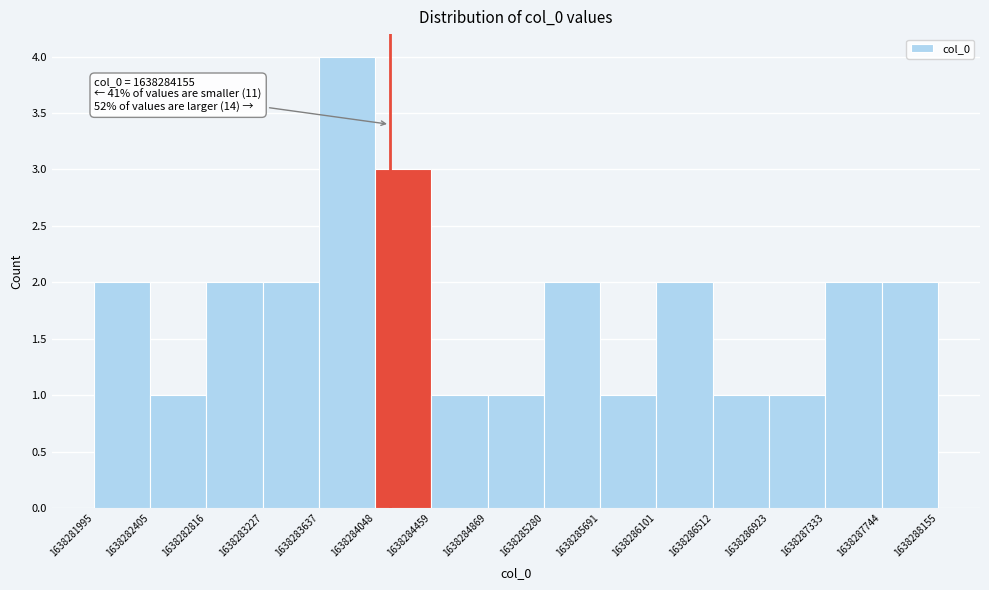

Which range on the x-axis has the tallest bar?

1638283637 to 1638284048